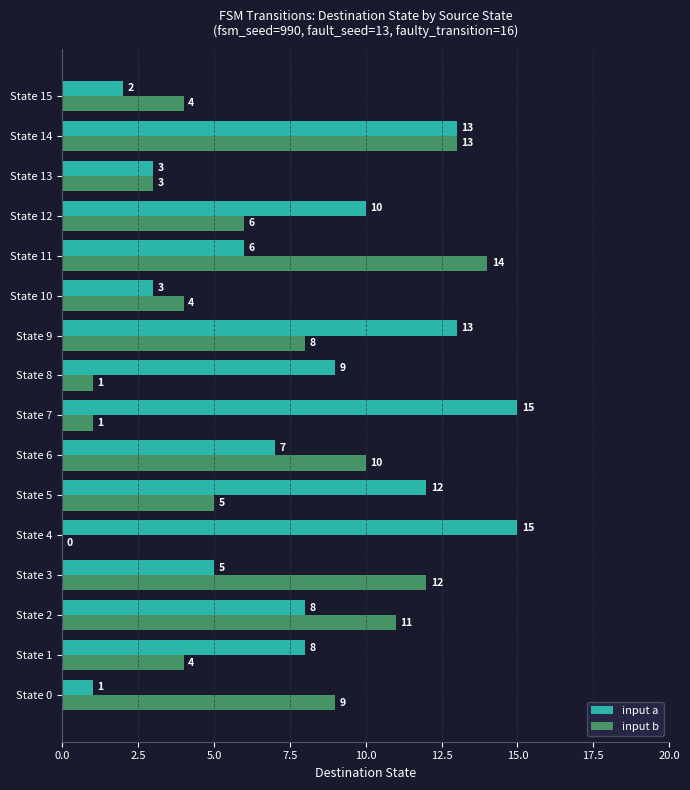

What is the highest value of the input a series?

15